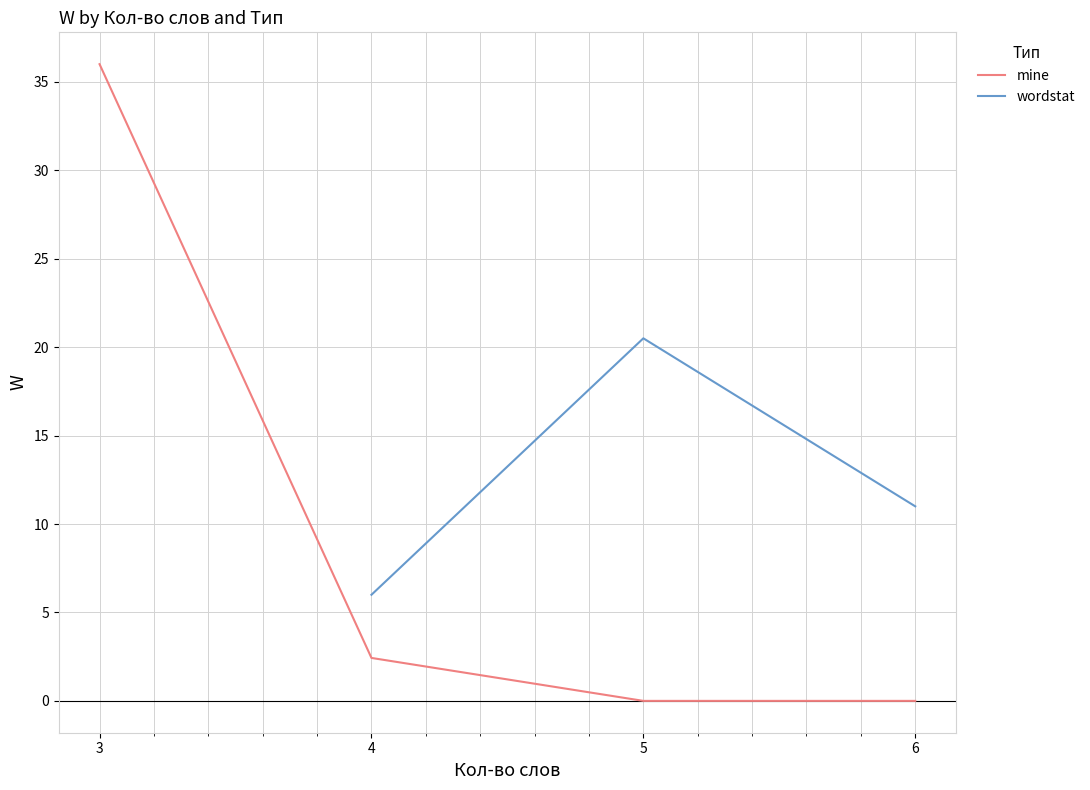

True or false: mine has more than 0 interior local peaks.

False